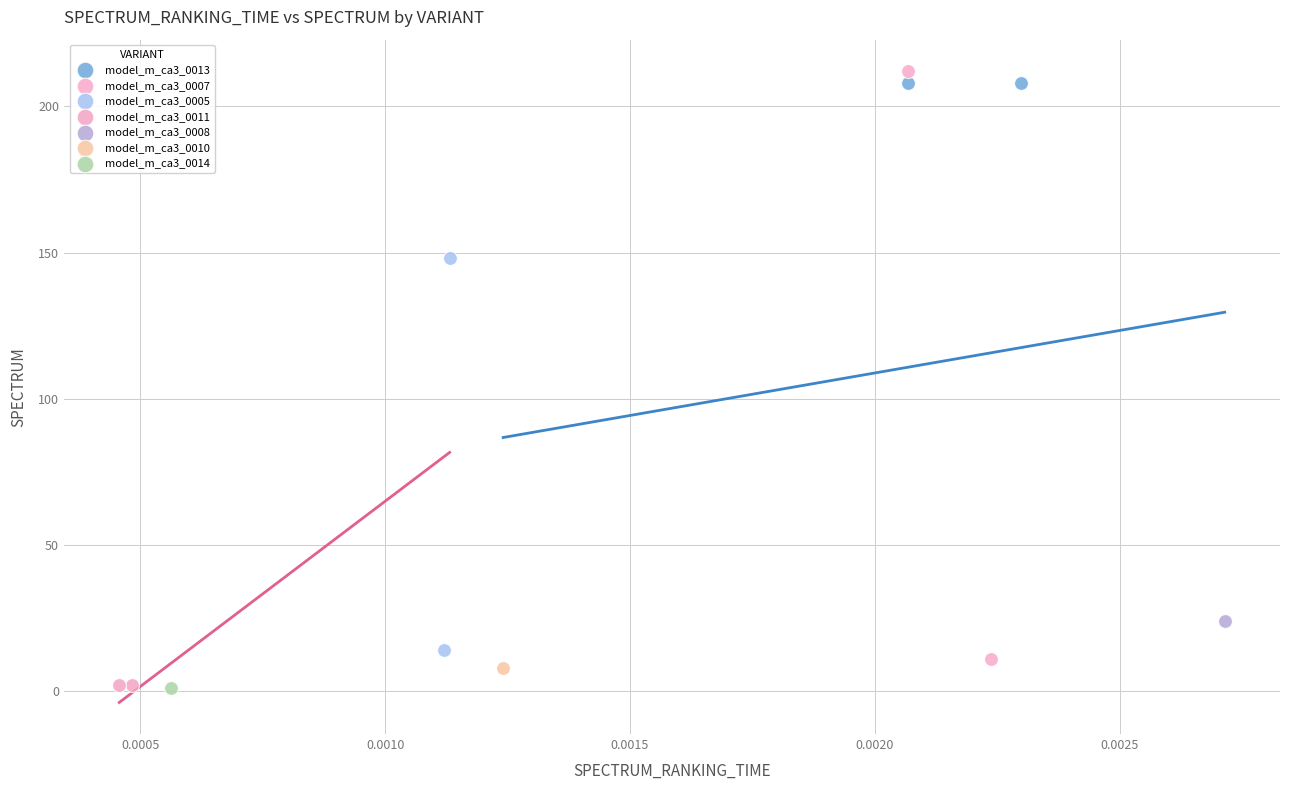

What are all the series names shown in the legend?

model_m_ca3_0013, model_m_ca3_0007, model_m_ca3_0005, model_m_ca3_0011, model_m_ca3_0008, model_m_ca3_0010, model_m_ca3_0014